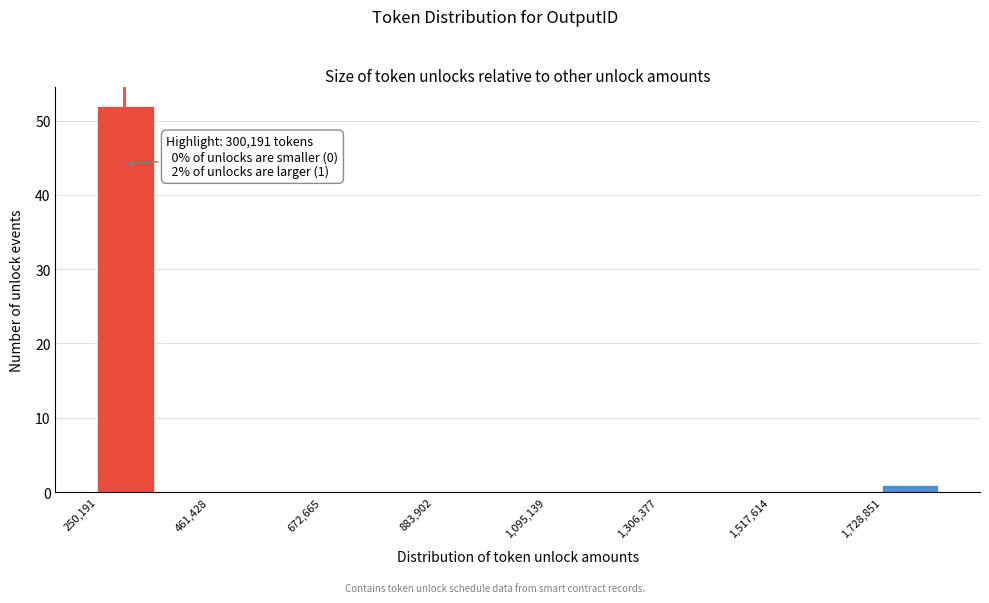

Around what value on the x-axis is the tallest bar? Give the approximate position of its centre, as read against the axis.

300000